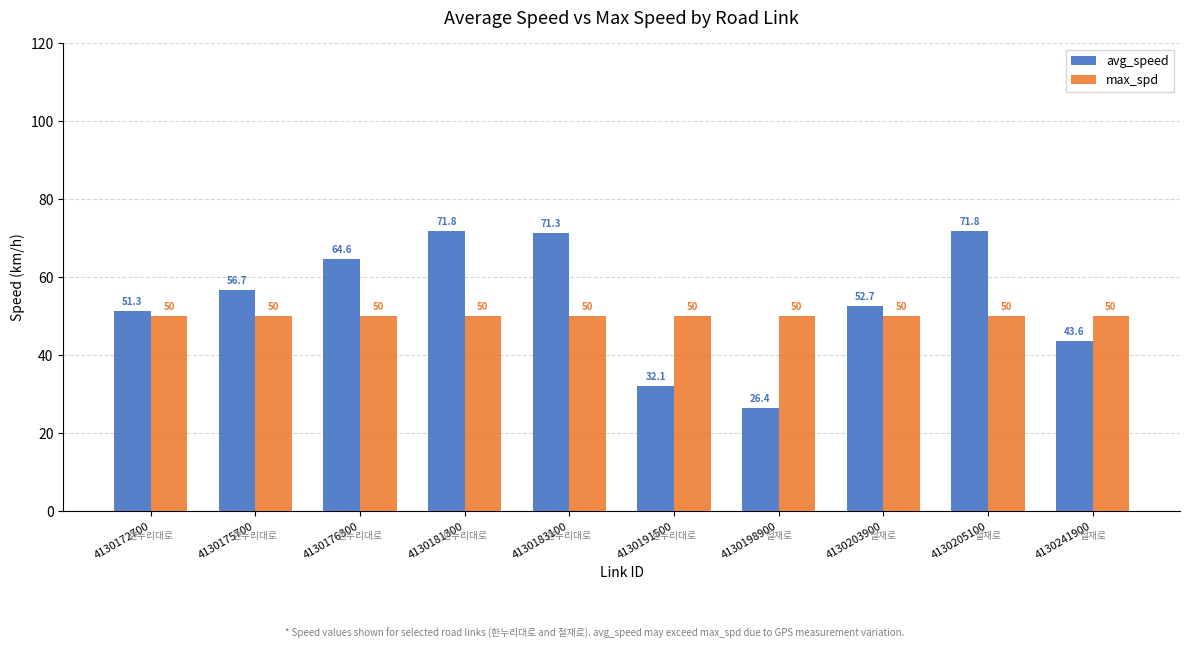

How many groups of bars are there?

10